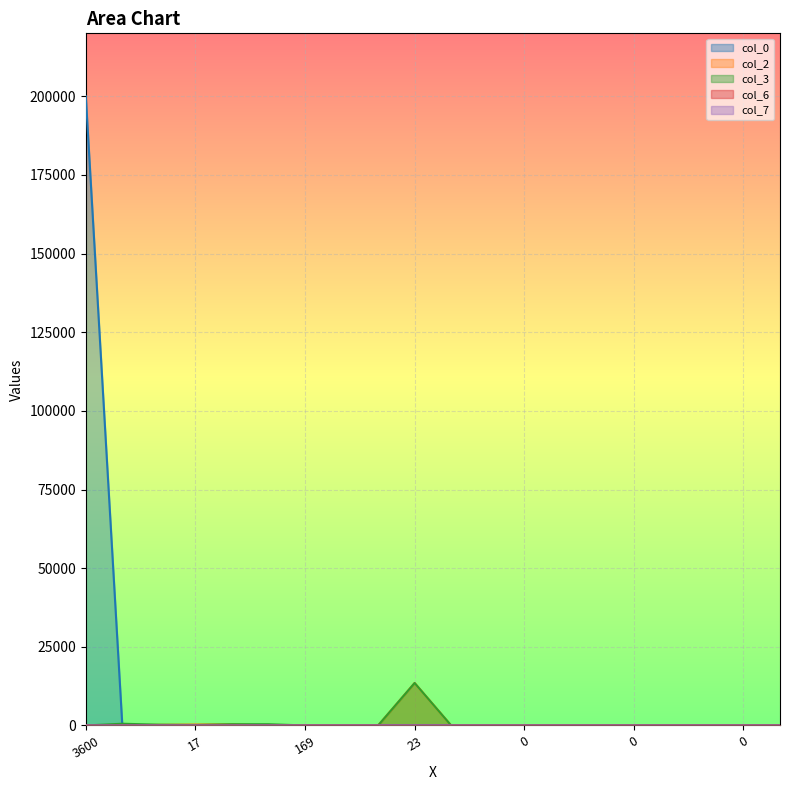

How many lines are shown in the chart?

5